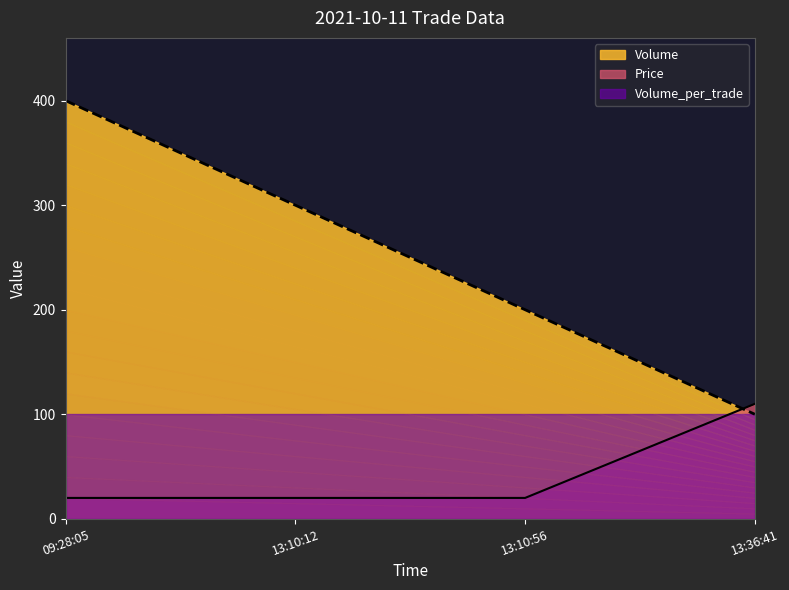

Reading right to left, transcribe all the data shown in this chart.

Volume: 100	200	300	400
Price: 110	20	20	20